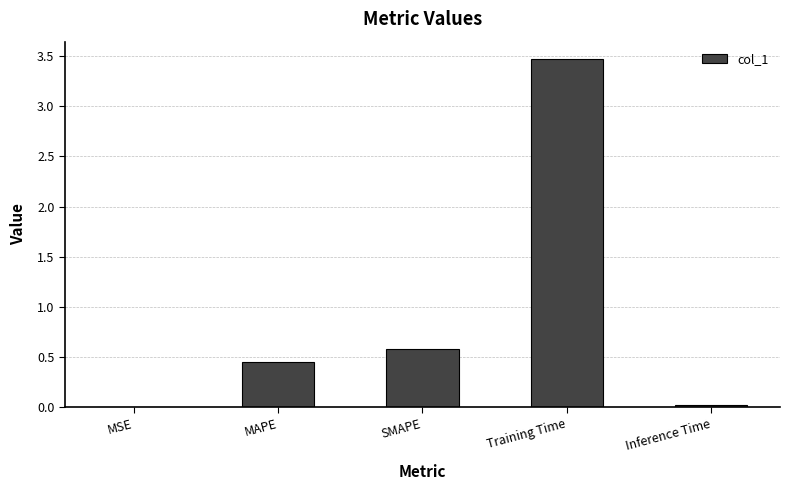

Is it true that the value at Training Time is 4.8?

False